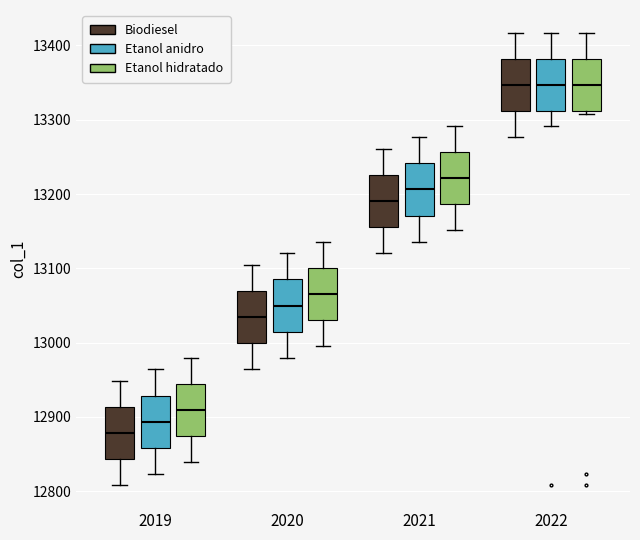

Which box's median line is the lowest?

2019 (Biodiesel)